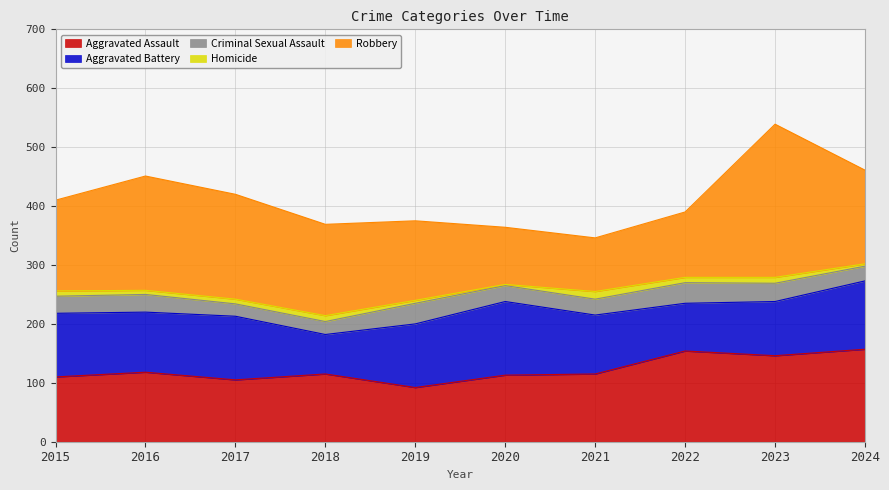

How many lines are shown in the chart?

5